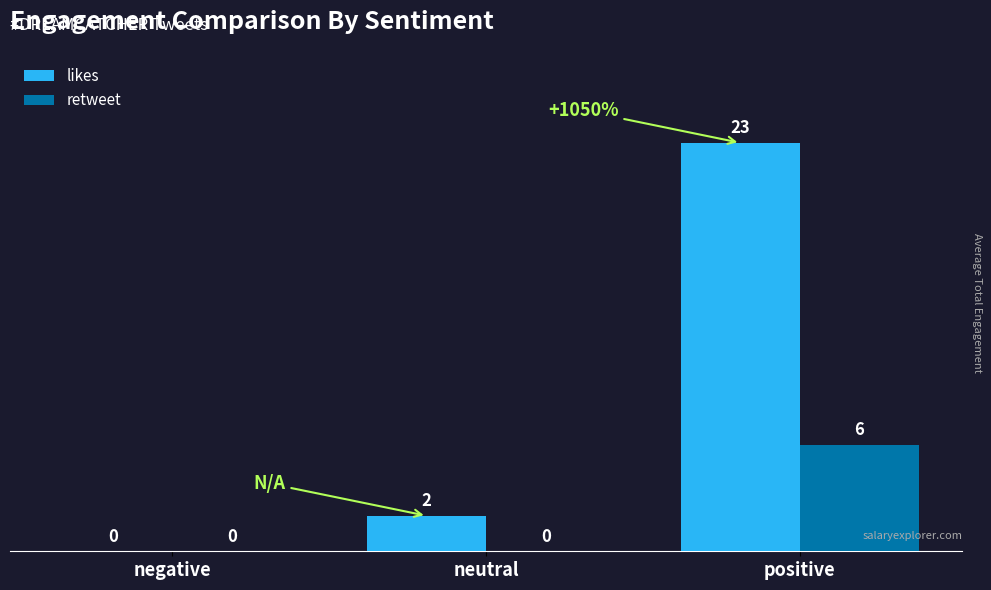

Are the bars horizontal?

No